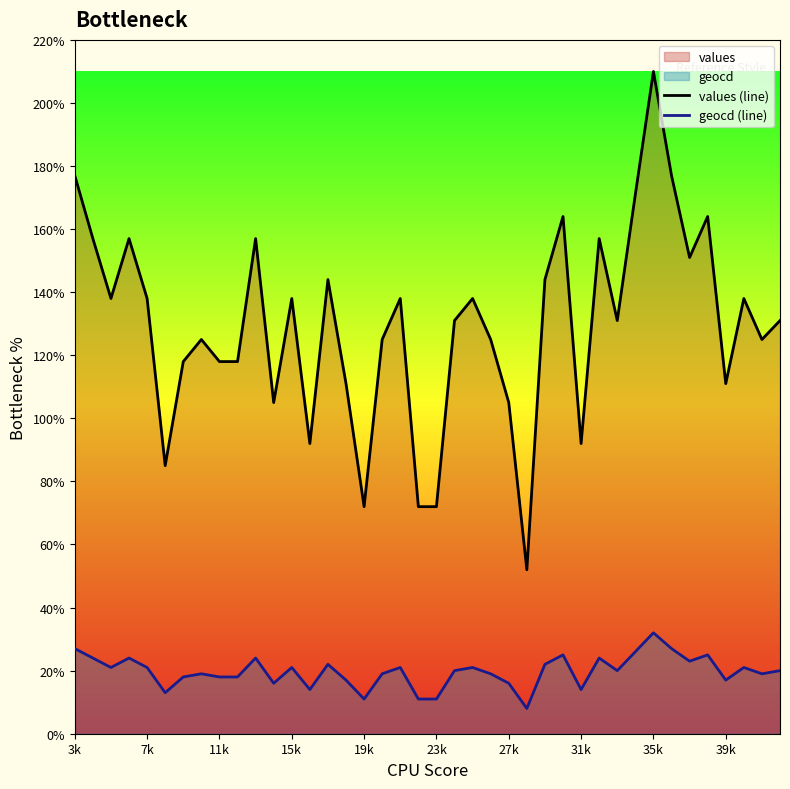

How many data points in values (line) are above 131?

19